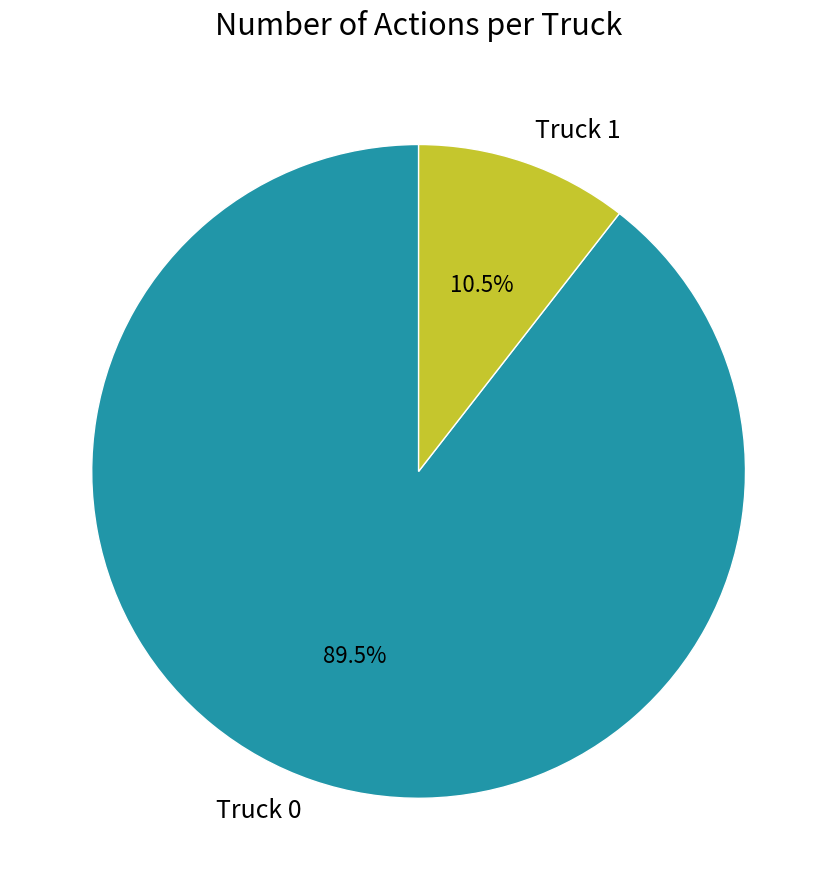

Combined, do Truck 0 and Truck 1 account for over 50%?

Yes